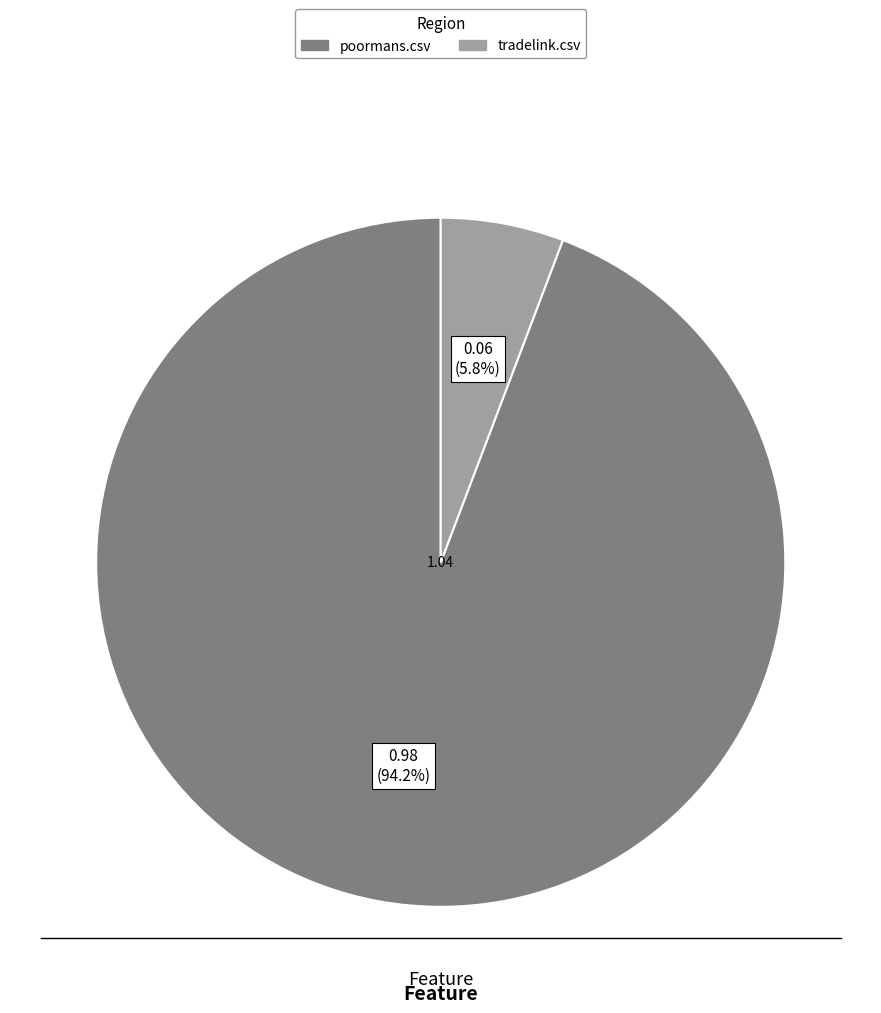

Between poormans.csv and tradelink.csv, which is larger?

poormans.csv